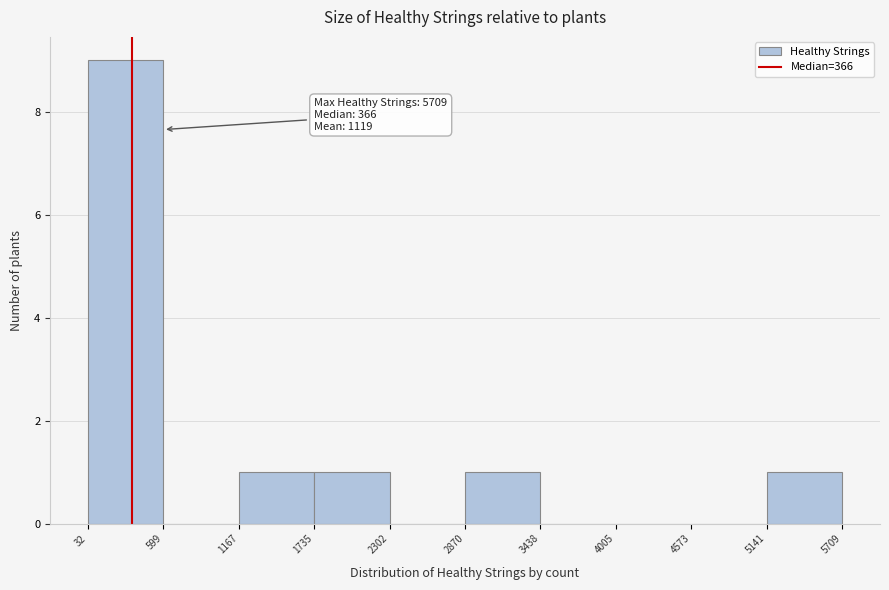

Over which range of the x-axis is the bar tallest?

32 to 599